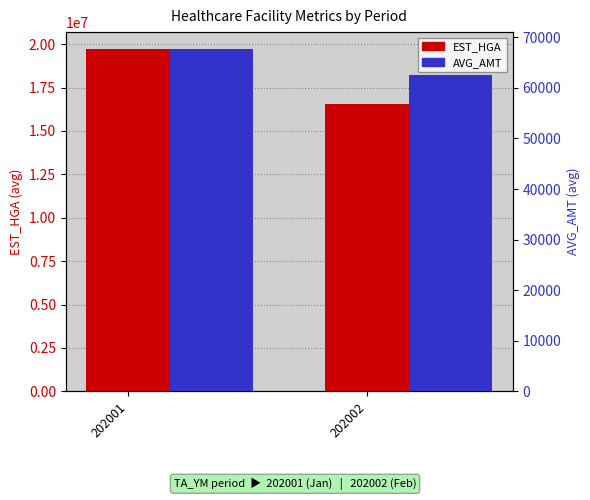

Which has a higher value, 202001 or 202002?

202001